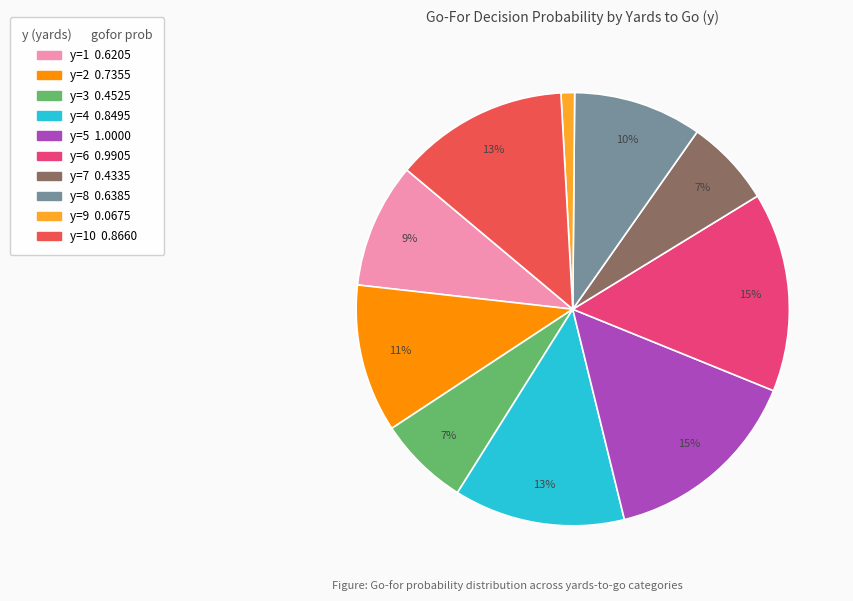

To the nearest percent, what is the difference between the largest and smallest slice percentages?

14%